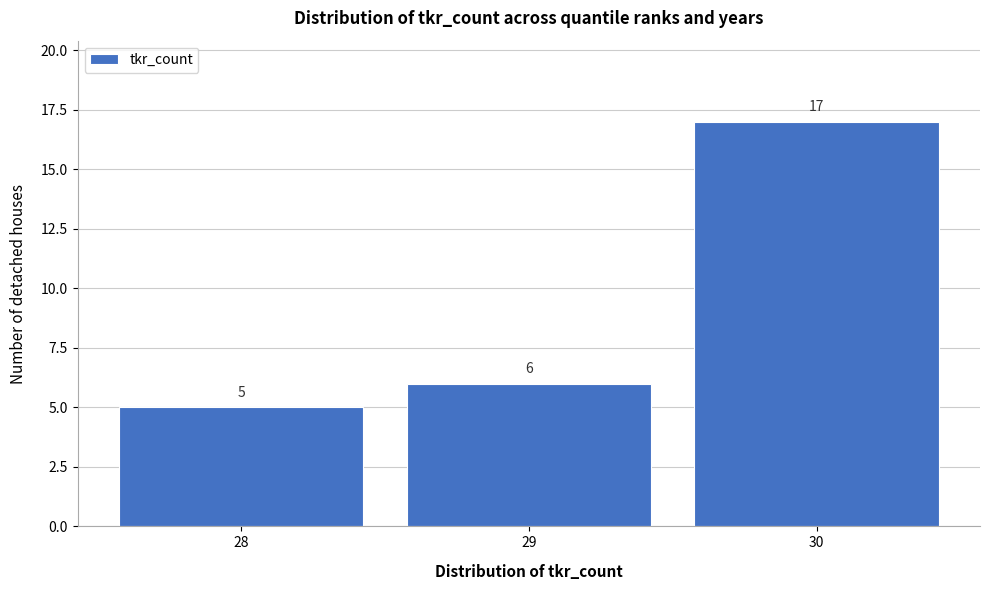

What is the height of the bar covering 28.5 to 29.5 on the x-axis?

6